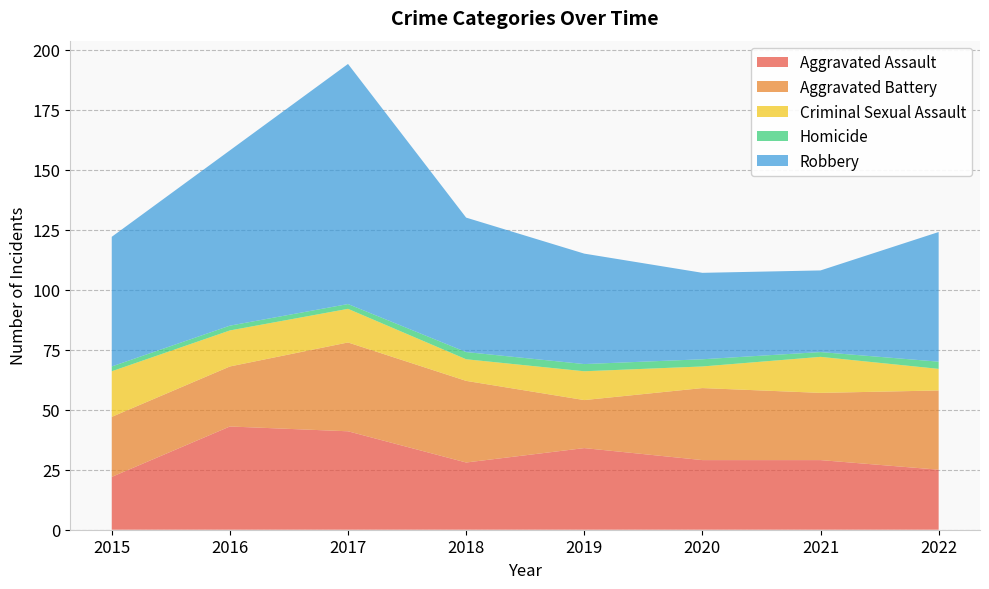

Reading left to right, what are all the values shown in this chart?

Aggravated Assault: 2015=22	2016=43	2017=41	2018=28	2019=34	2020=29	2021=29	2022=25
Aggravated Battery: 2015=25	2016=25	2017=37	2018=34	2019=20	2020=30	2021=28	2022=33
Criminal Sexual Assault: 2015=19	2016=15	2017=14	2018=9	2019=12	2020=9	2021=15	2022=9
Homicide: 2015=2	2016=2	2017=2	2018=3	2019=3	2020=3	2021=2	2022=3
Robbery: 2015=54	2016=73	2017=100	2018=56	2019=46	2020=36	2021=34	2022=54